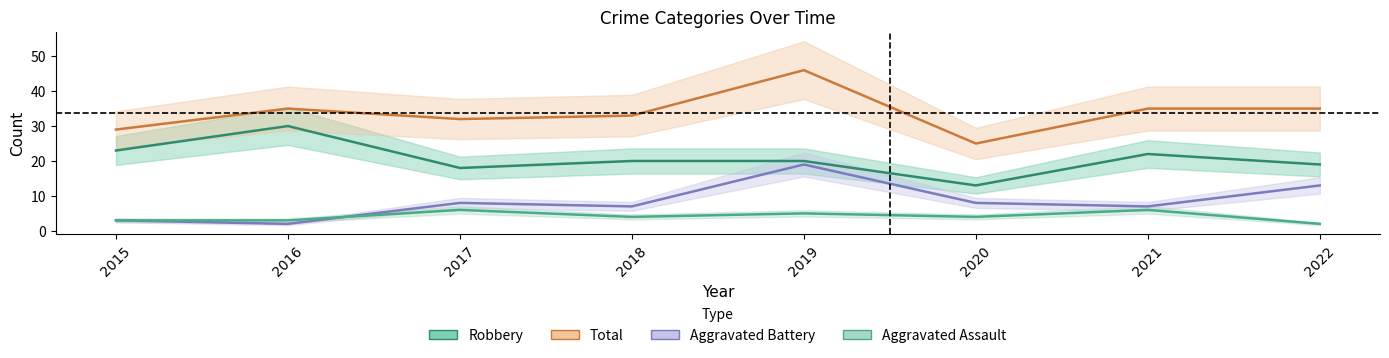

Rank the categories by Aggravated Battery value from highest to lowest.

2019, 2022, 2017, 2020, 2018, 2021, 2015, 2016